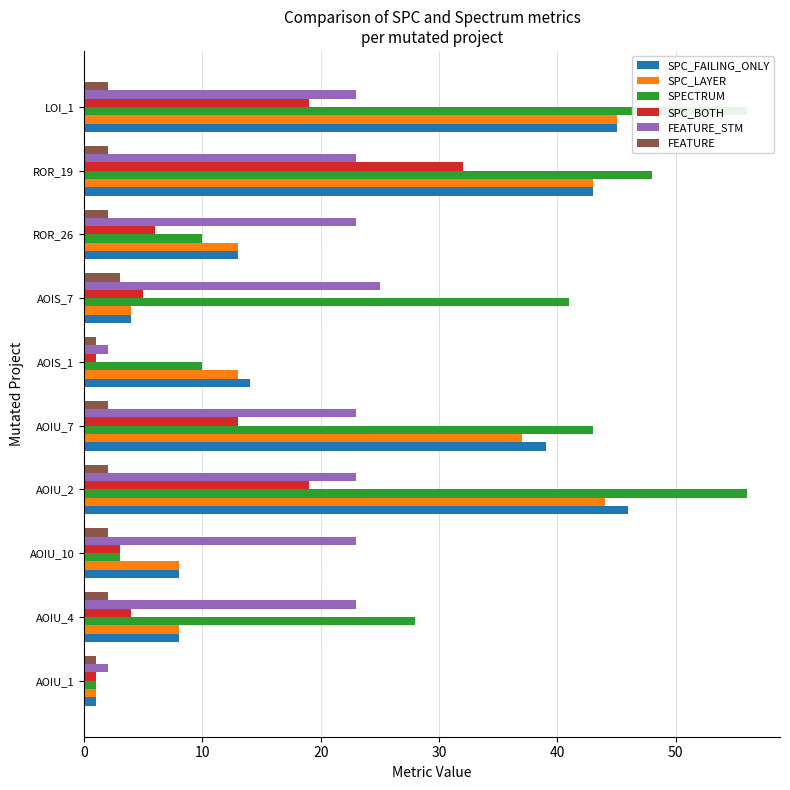

Rank the series by their maximum value, from highest to lowest.

SPECTRUM, SPC_FAILING_ONLY, SPC_LAYER, SPC_BOTH, FEATURE_STM, FEATURE